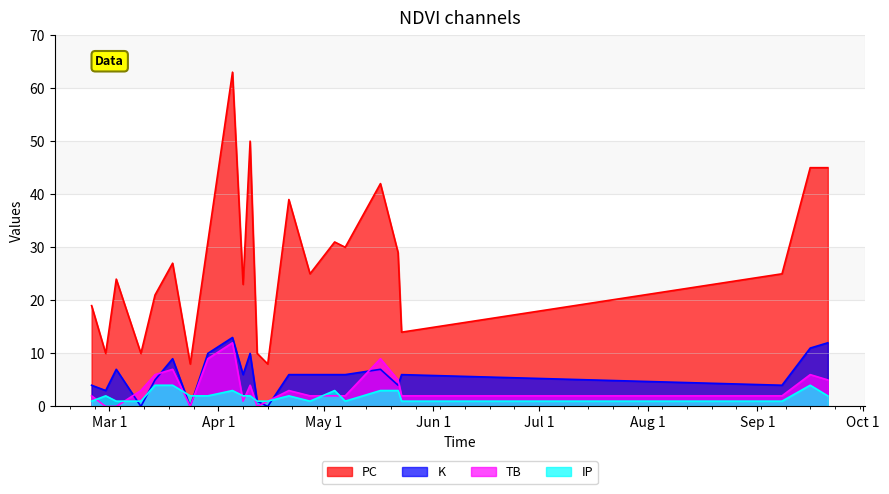

Between 2024-04-05 and 2024-09-16, which series saw the biggest shift?

PC